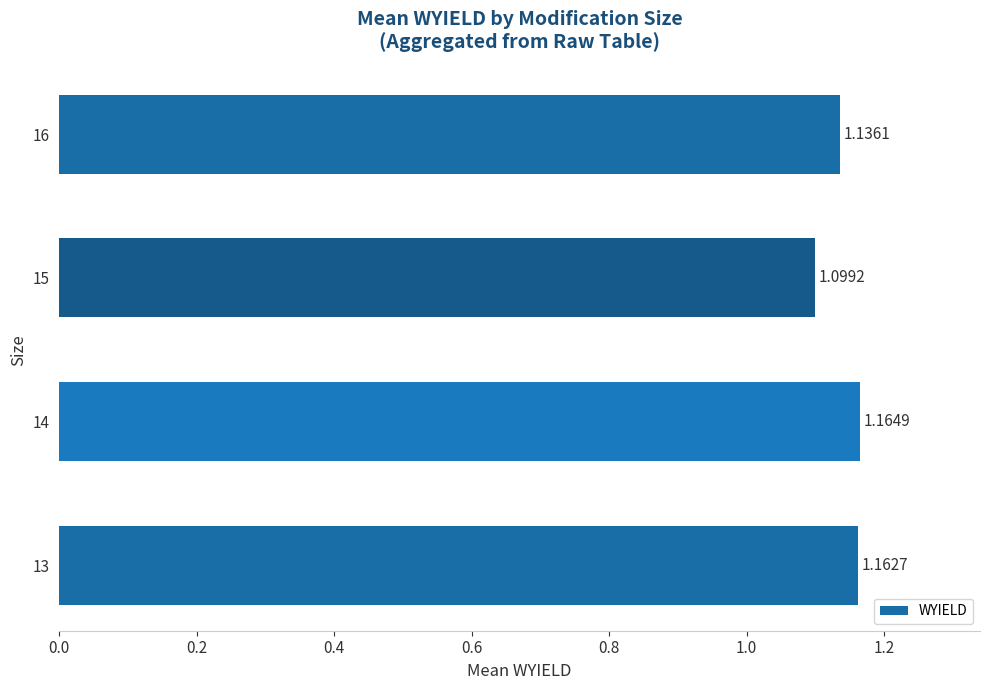

Which category has the lowest value across all series?

15